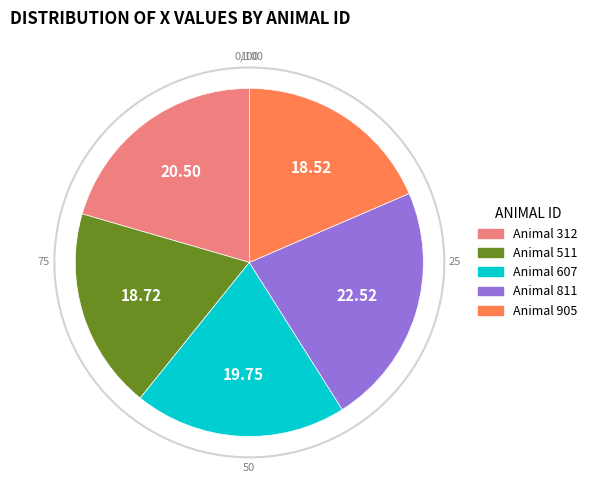

Is there any slice that represents more than half of the pie?

No